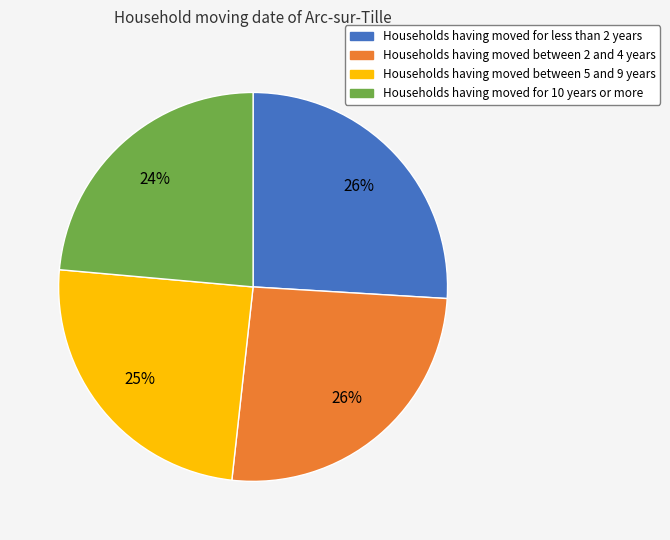

Count the number of slices in the pie.

4